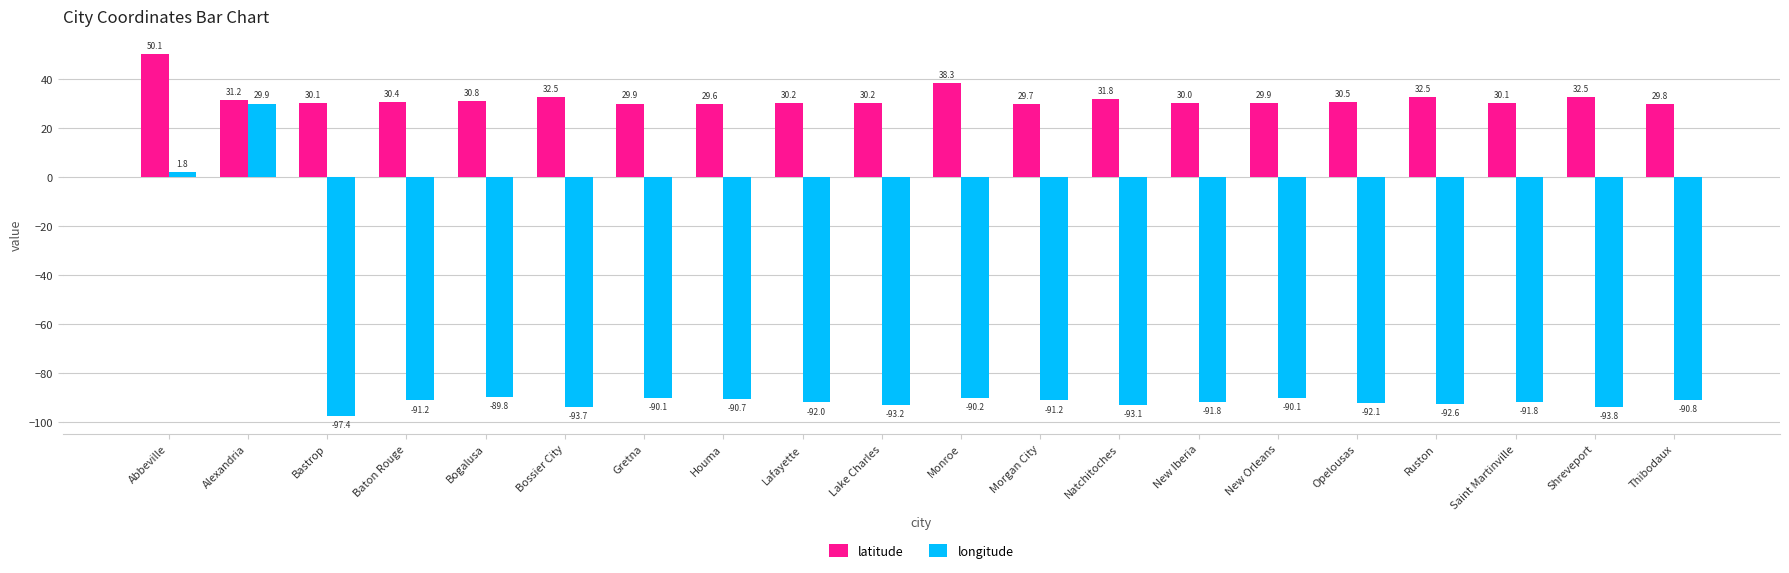

What are all the series names shown in the legend?

latitude, longitude